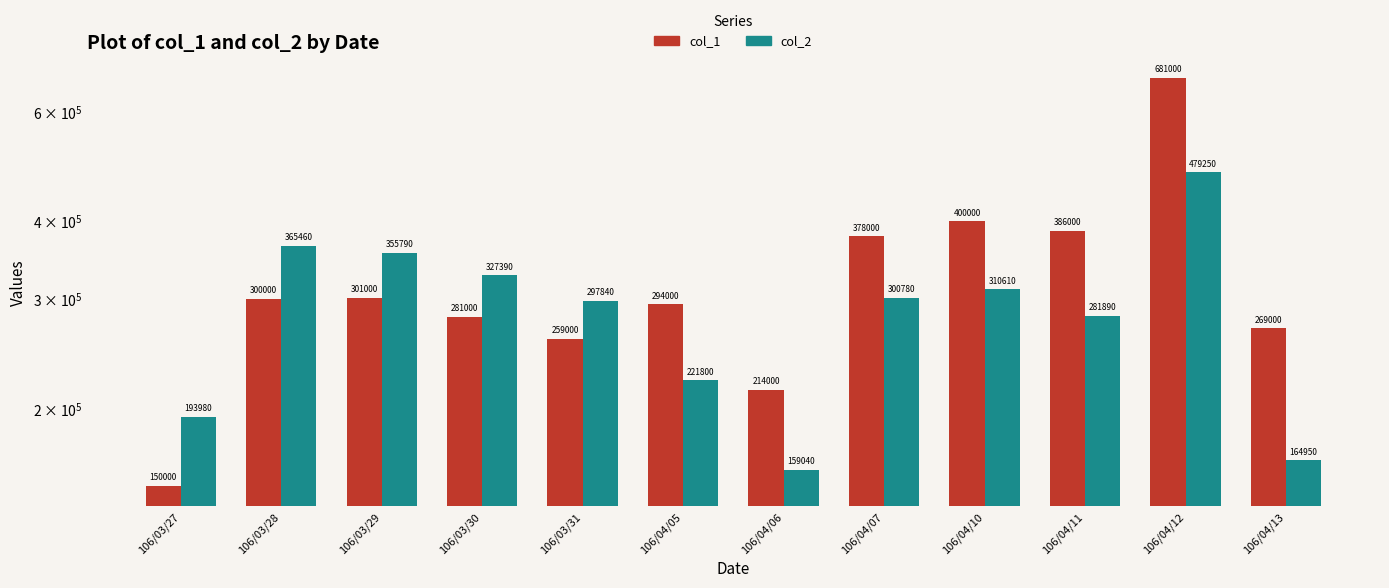

Which series has the largest range (max minus min)?

col_1